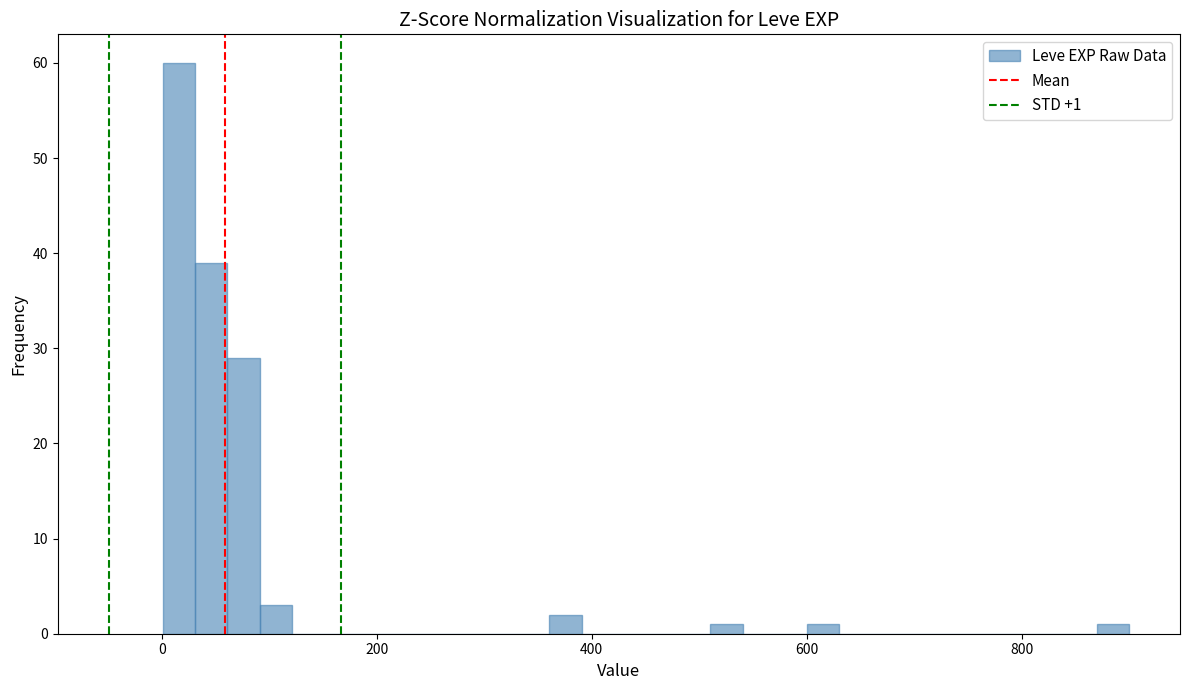

Around what value on the x-axis is the tallest bar? Give the approximate position of its centre, as read against the axis.

20